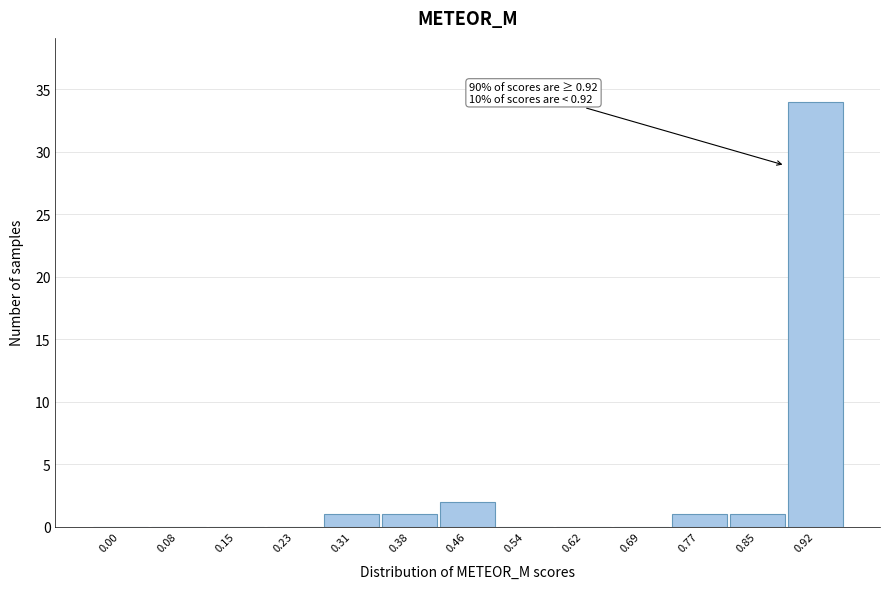

Reading left to right, transcribe all the data shown in this chart.

0.00=0	0.08=0	0.15=0	0.23=0	0.31=1	0.38=1	0.46=2	0.54=0	0.62=0	0.69=0	0.77=1	0.85=1	0.92=34